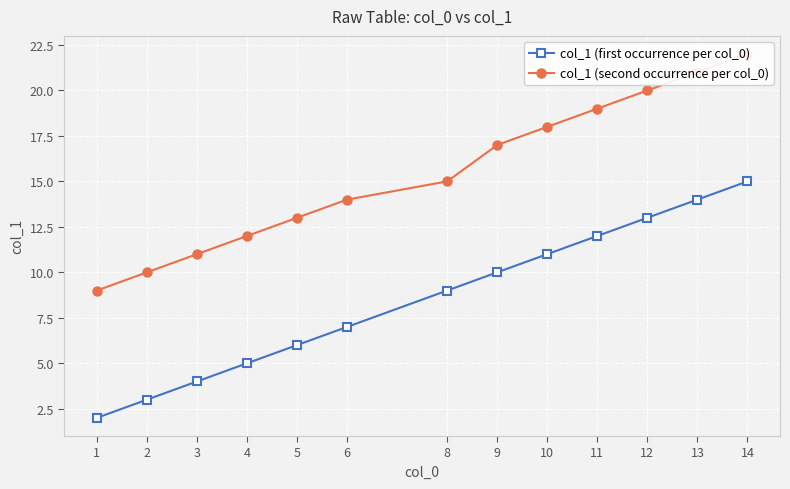

What is the maximum value for col_1 (first occurrence per col_0)?

15